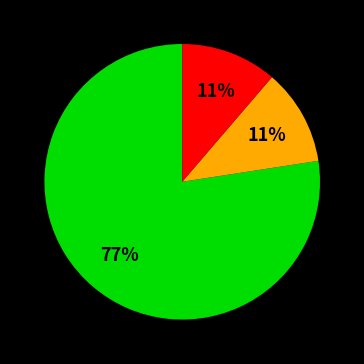

Does any single category account for the majority?

Yes